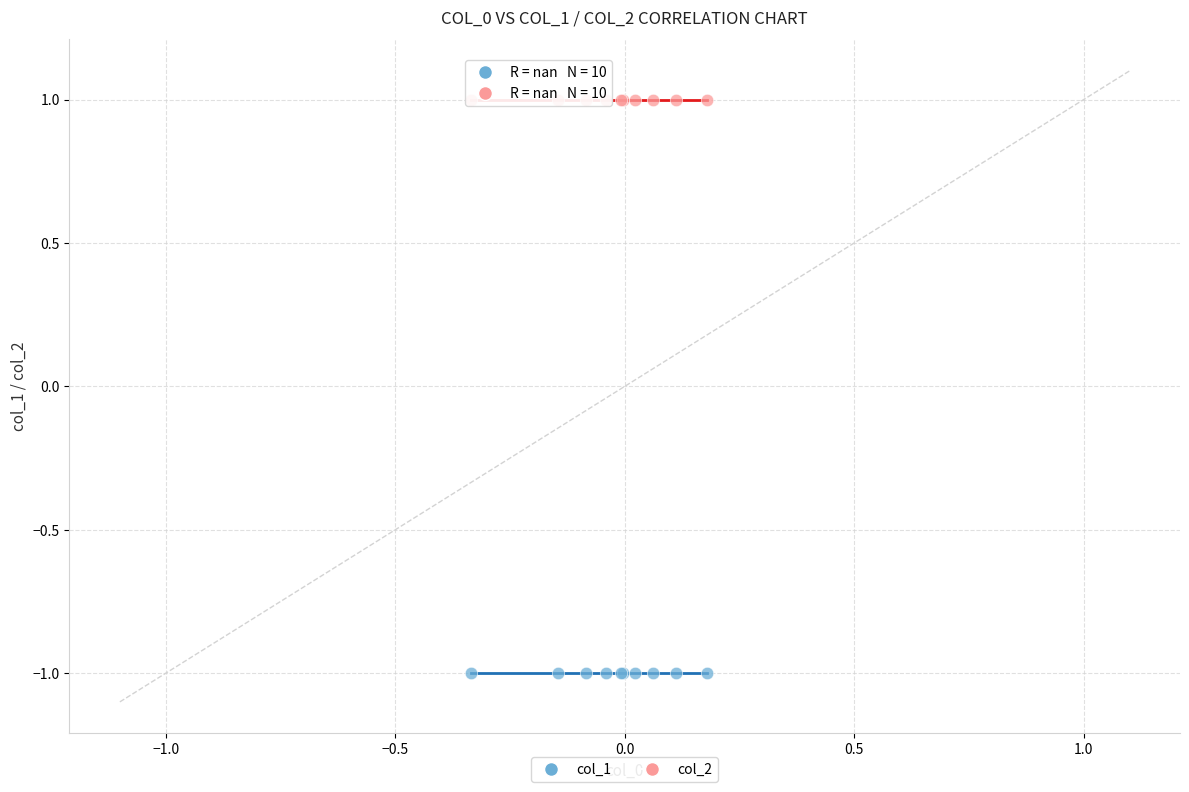

What are all the series names shown in the legend?

col_1, col_2